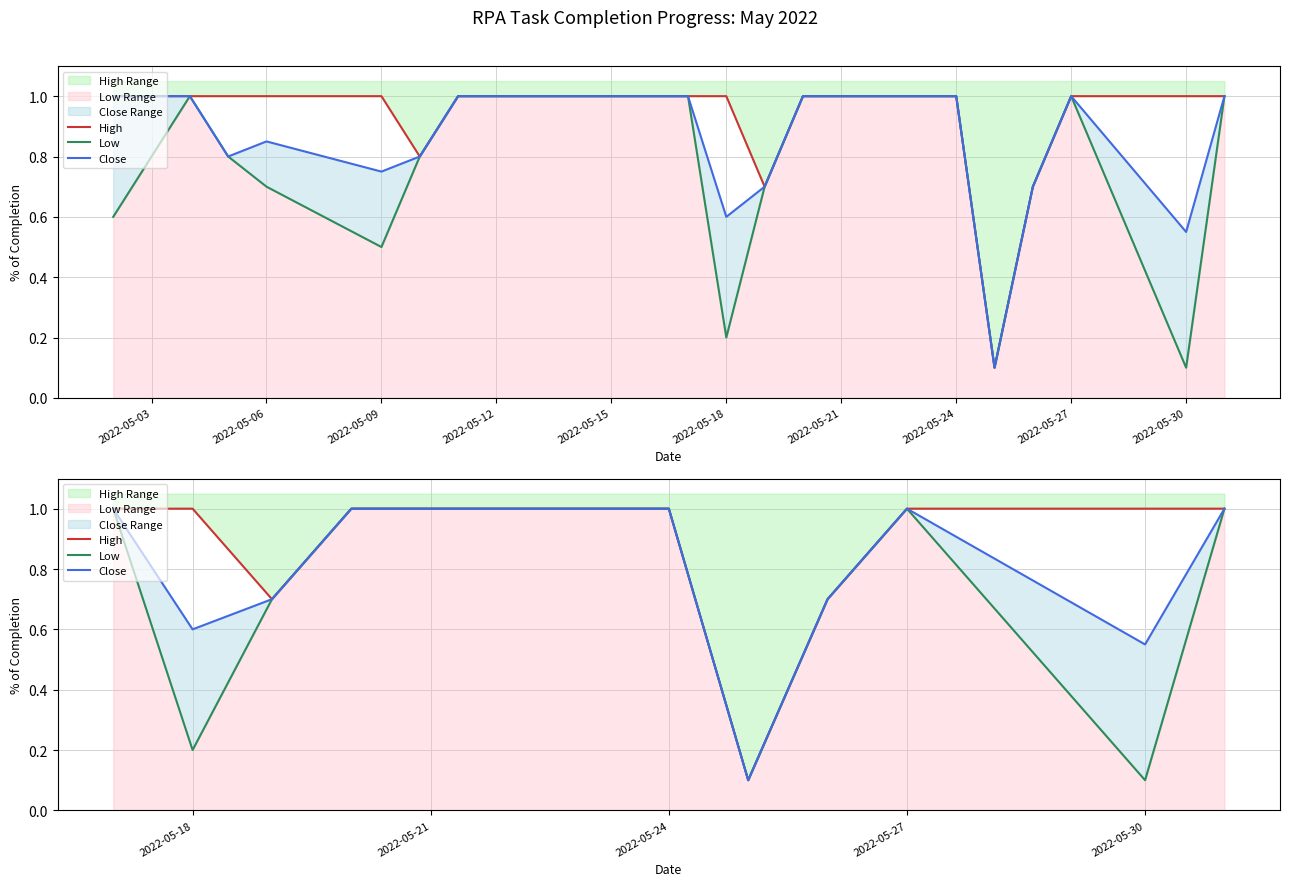

Does the chart display data point markers on the line(s)?

No